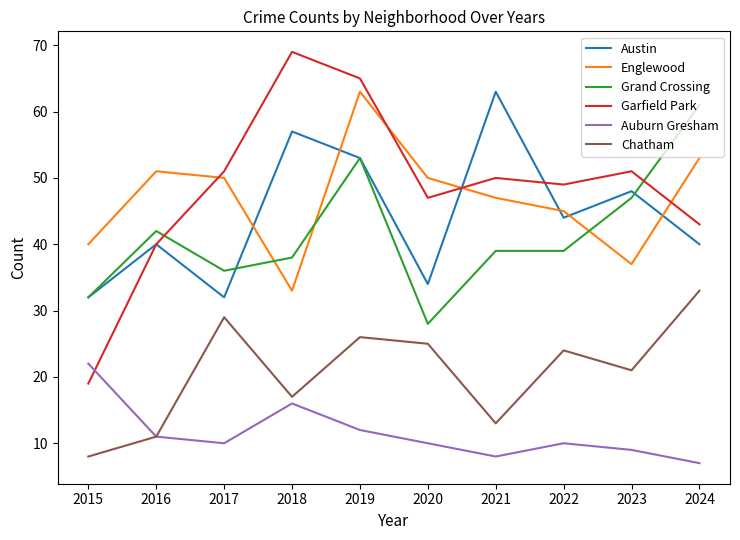

At which label does Garfield Park reach its minimum?

2015